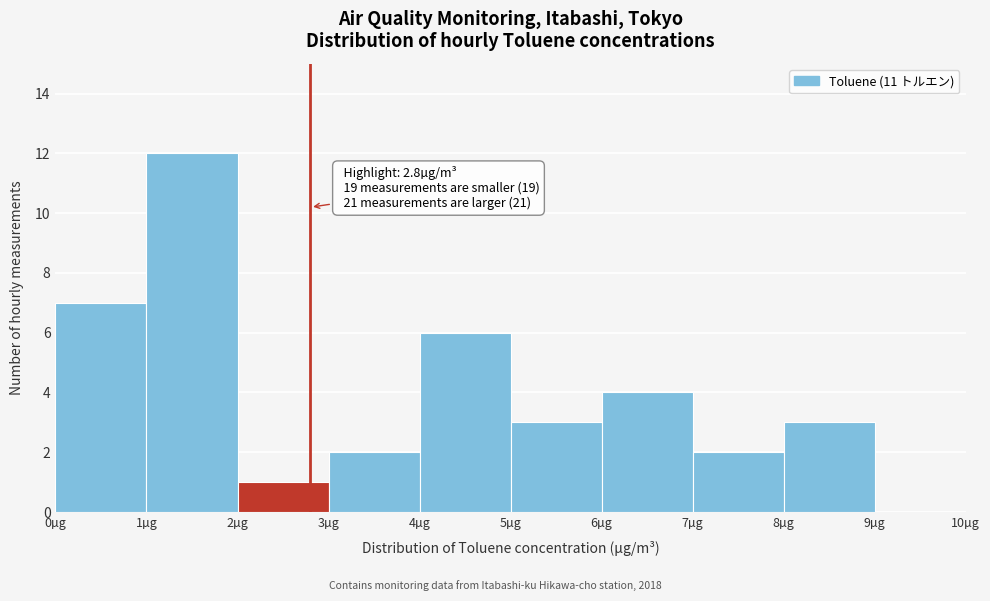

Over which range of the x-axis is the bar tallest?

1 to 2